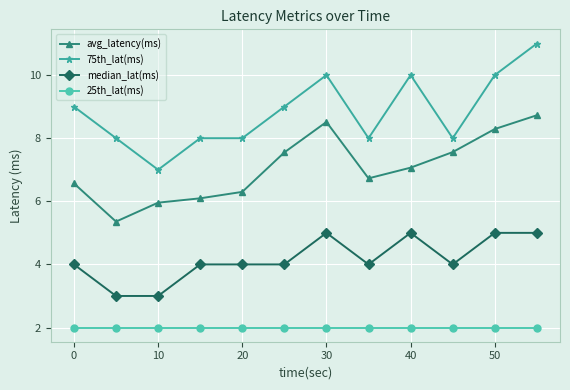

What is the greatest value displayed?

11.0